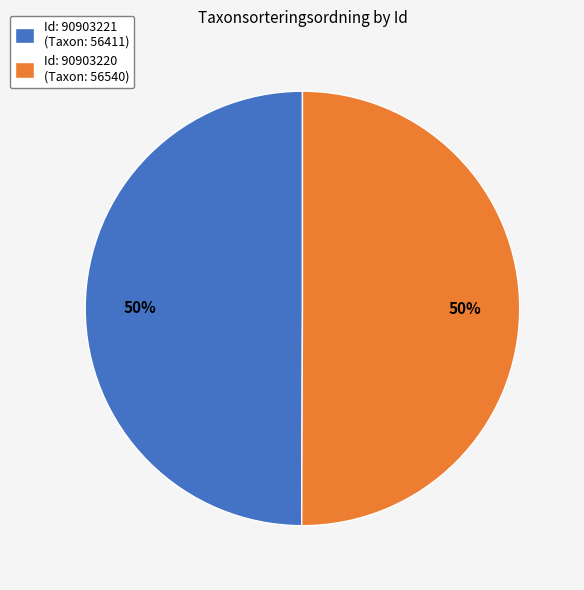

Combined, do Id: 90903221 (Taxon: 56411) and Id: 90903220 (Taxon: 56540) account for over 50%?

Yes